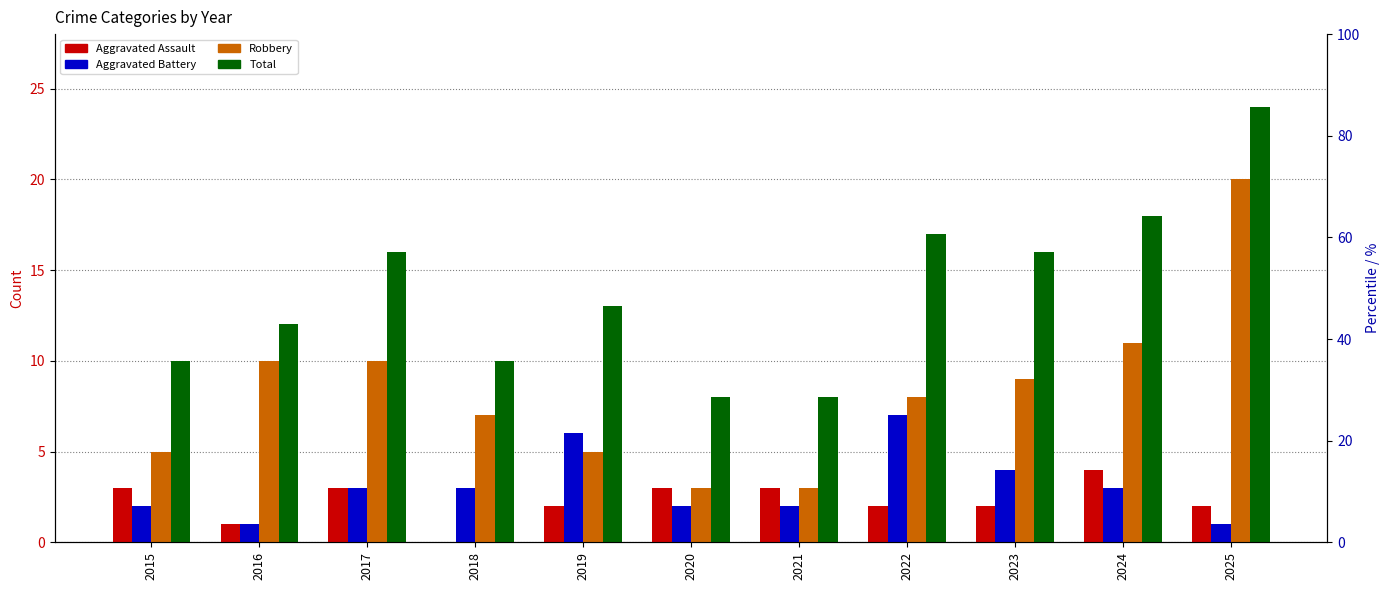

Reading right to left, extract all data points from this chart.

Aggravated Assault: 2025=2	2024=4	2023=2	2022=2	2021=3	2020=3	2019=2	2018=0	2017=3	2016=1	2015=3
Aggravated Battery: 2025=1	2024=3	2023=4	2022=7	2021=2	2020=2	2019=6	2018=3	2017=3	2016=1	2015=2
Robbery: 2025=20	2024=11	2023=9	2022=8	2021=3	2020=3	2019=5	2018=7	2017=10	2016=10	2015=5
Total: 2025=24	2024=18	2023=16	2022=17	2021=8	2020=8	2019=13	2018=10	2017=16	2016=12	2015=10